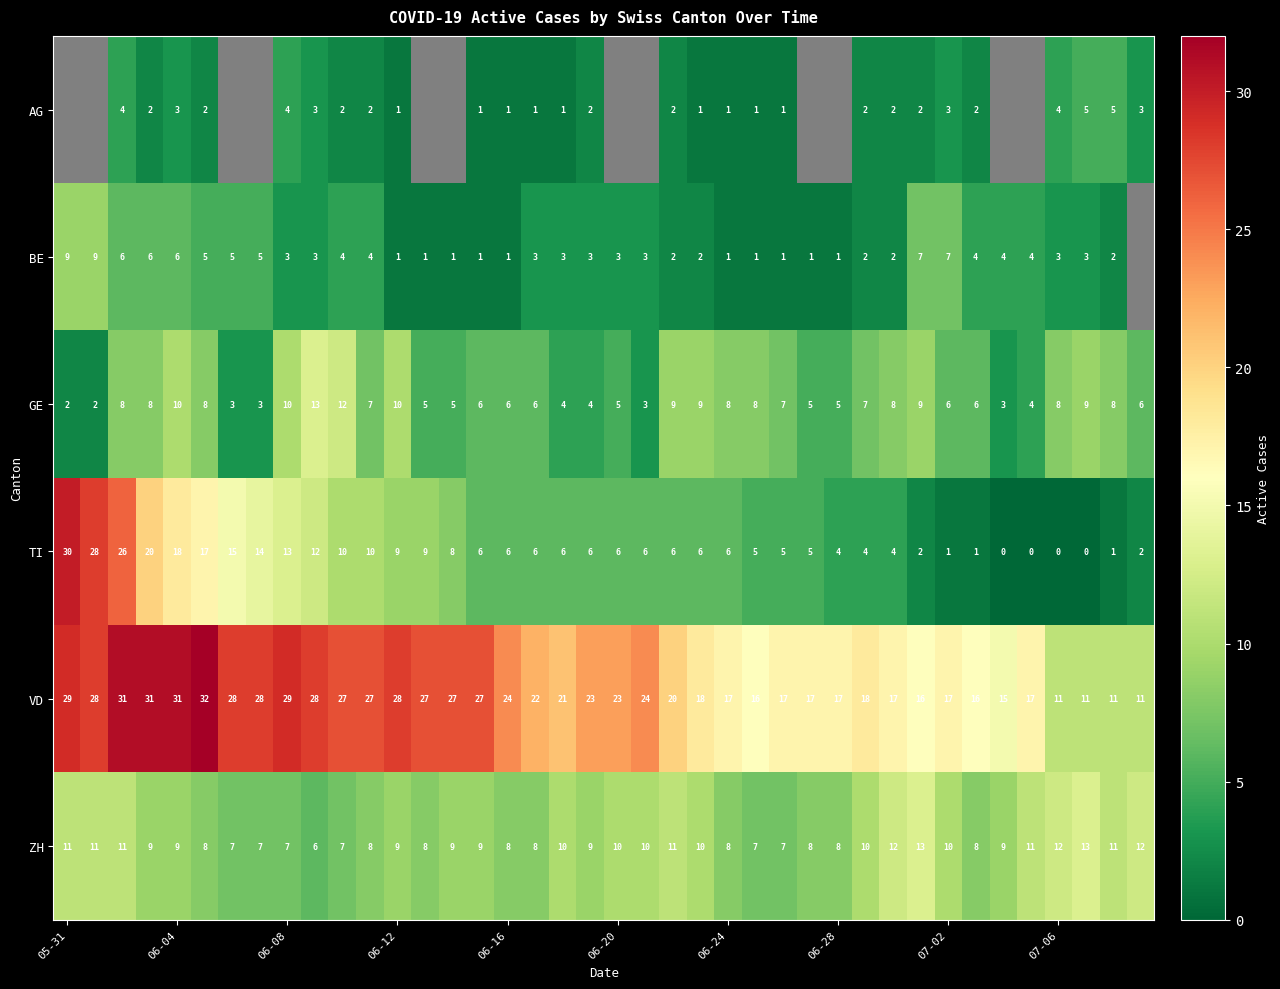

Is it true that BE equals 1 at 06-12?

True